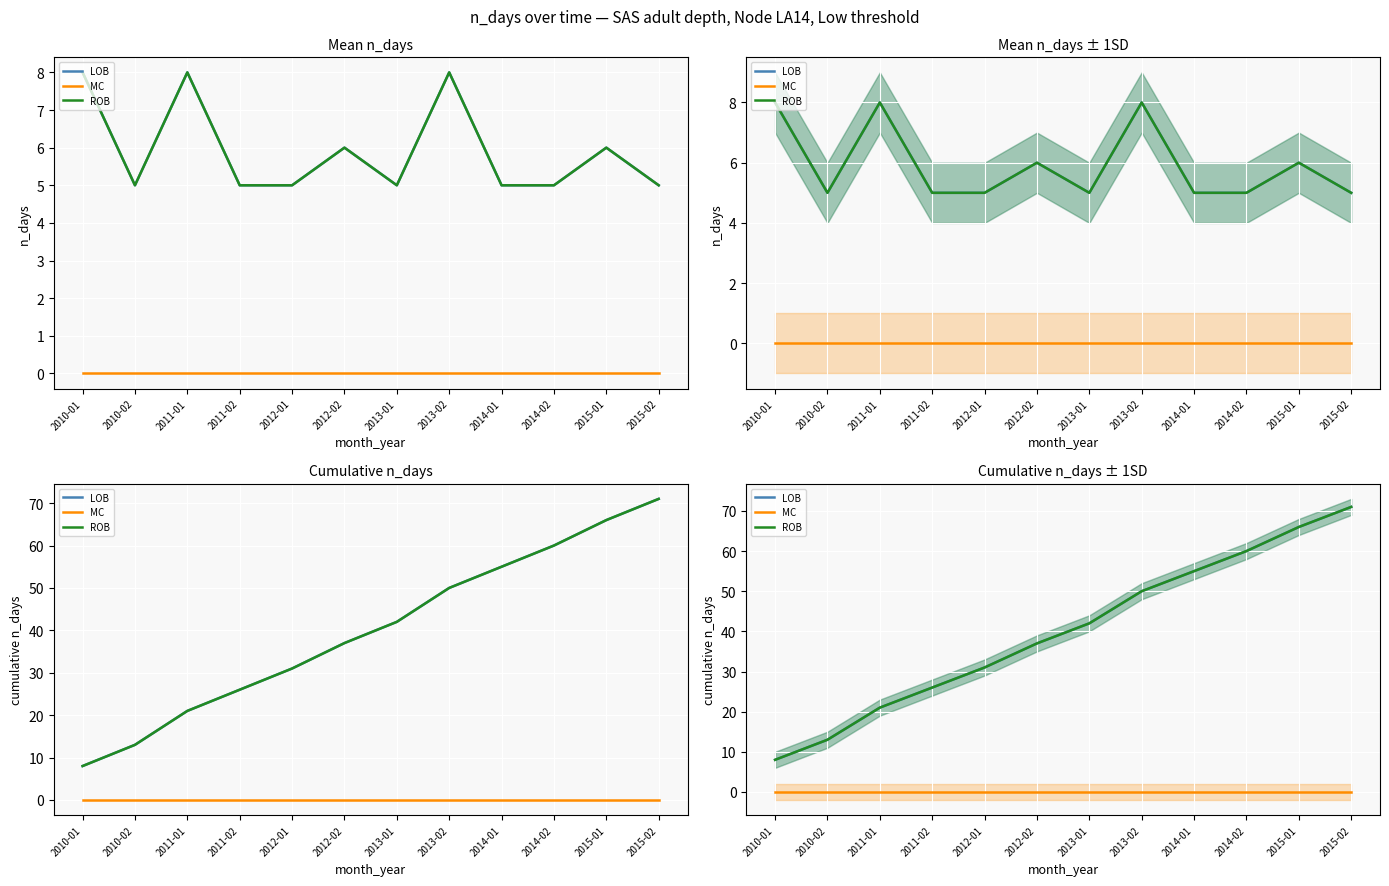

Between 2014-01 and 2013-01, which is larger?

2014-01